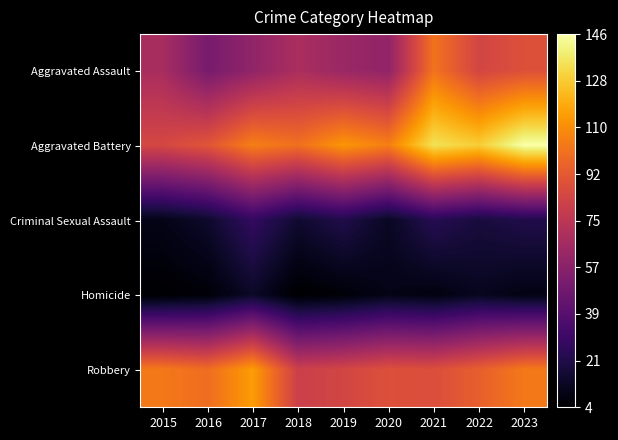

How many series are shown in this chart?

5